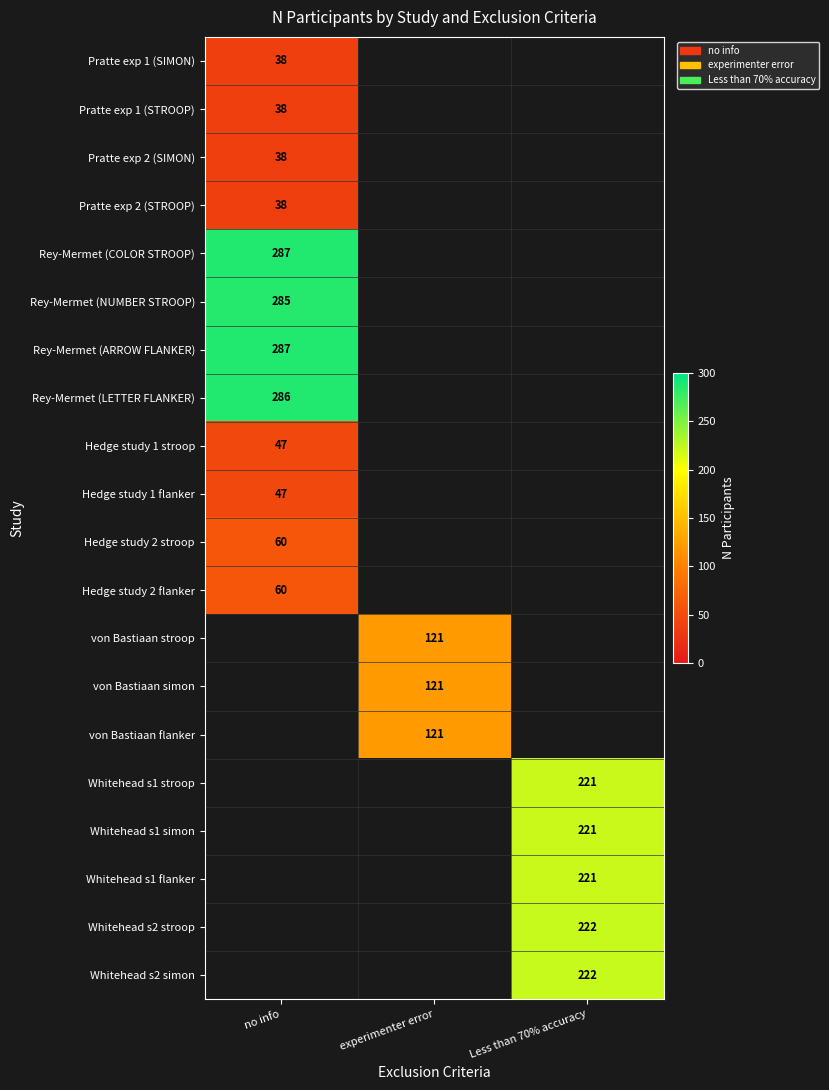

The Hedge study 1 stroop series shows 47 at no info. True or false?

True